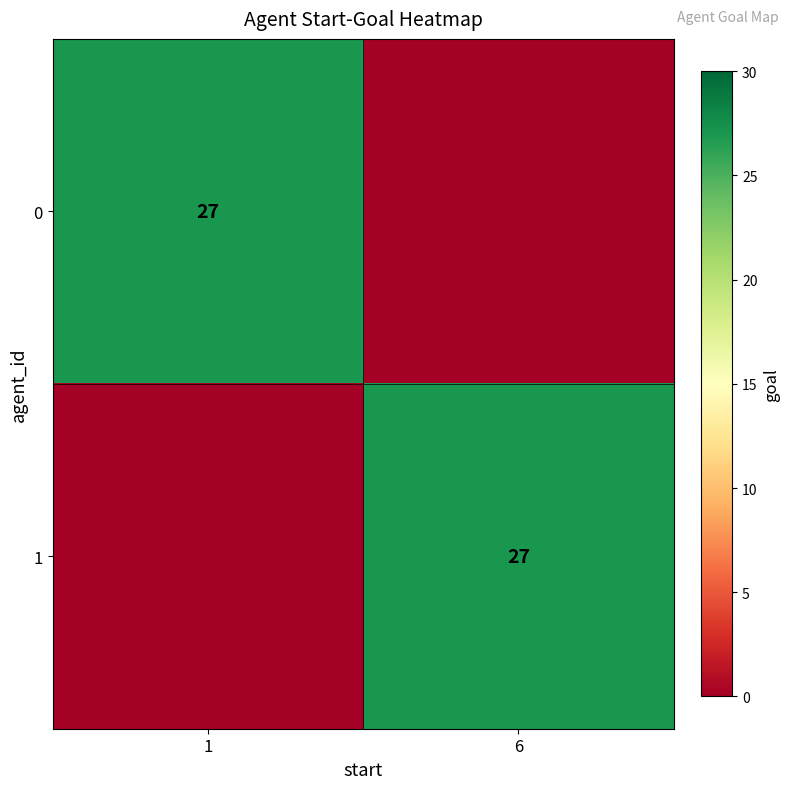

The 0 series shows 44 at 1. True or false?

False